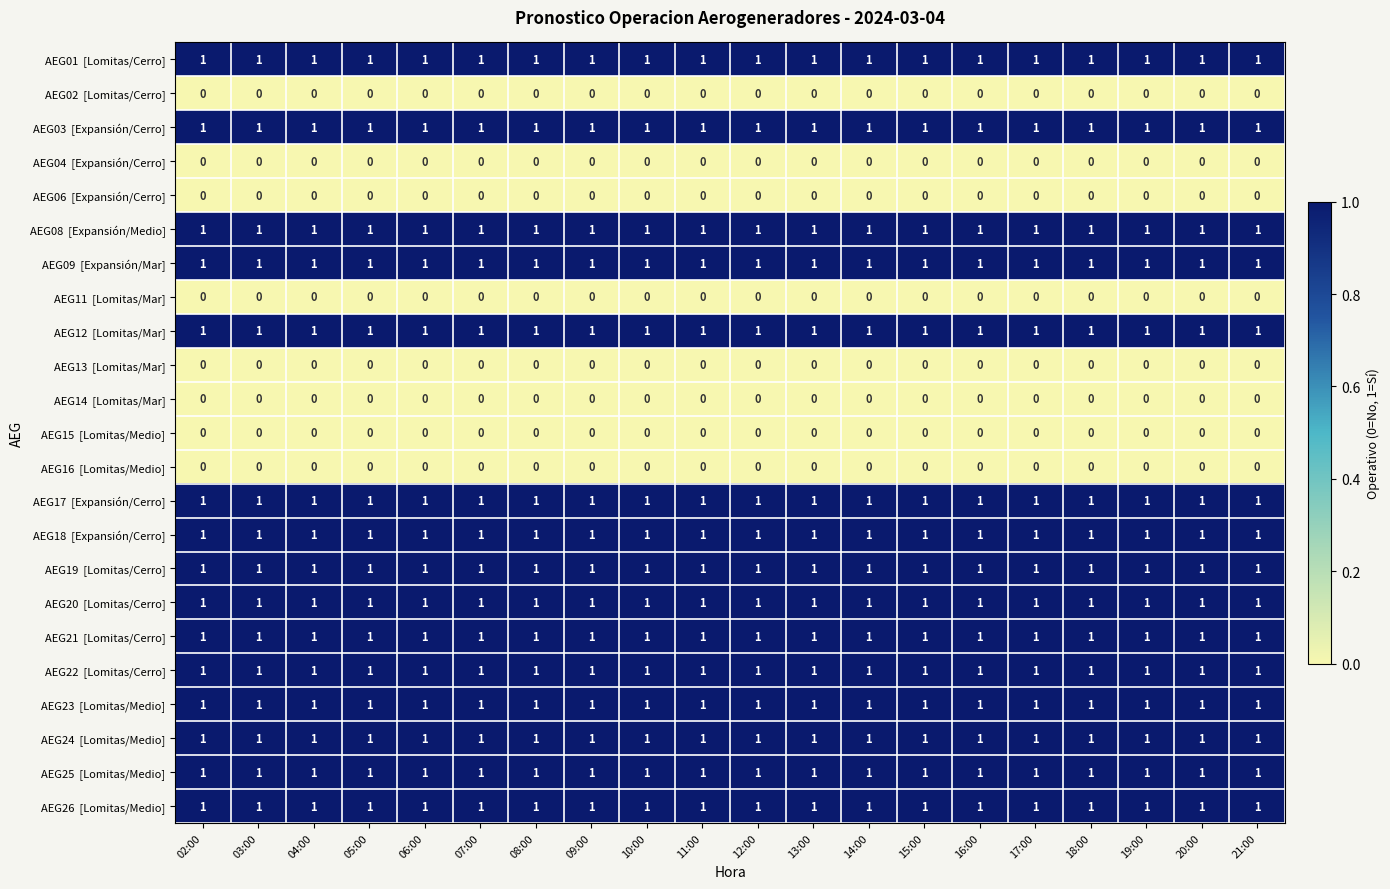

At how many categories does at least one series exceed 0?

20